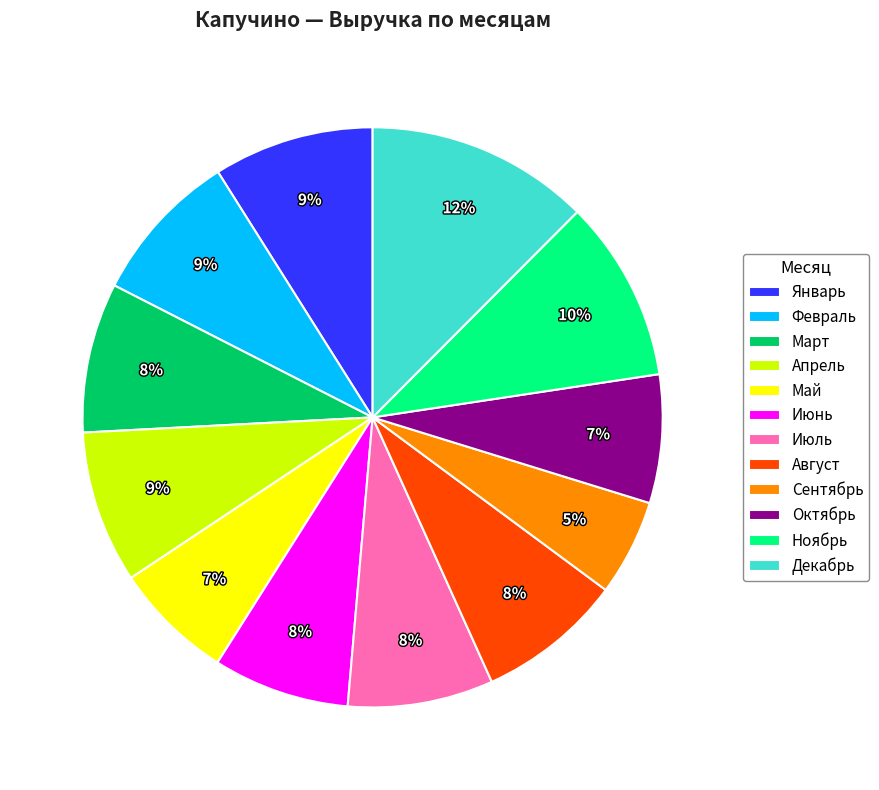

To the nearest percent, what is the combined percentage of Октябрь and Ноябрь?

17%